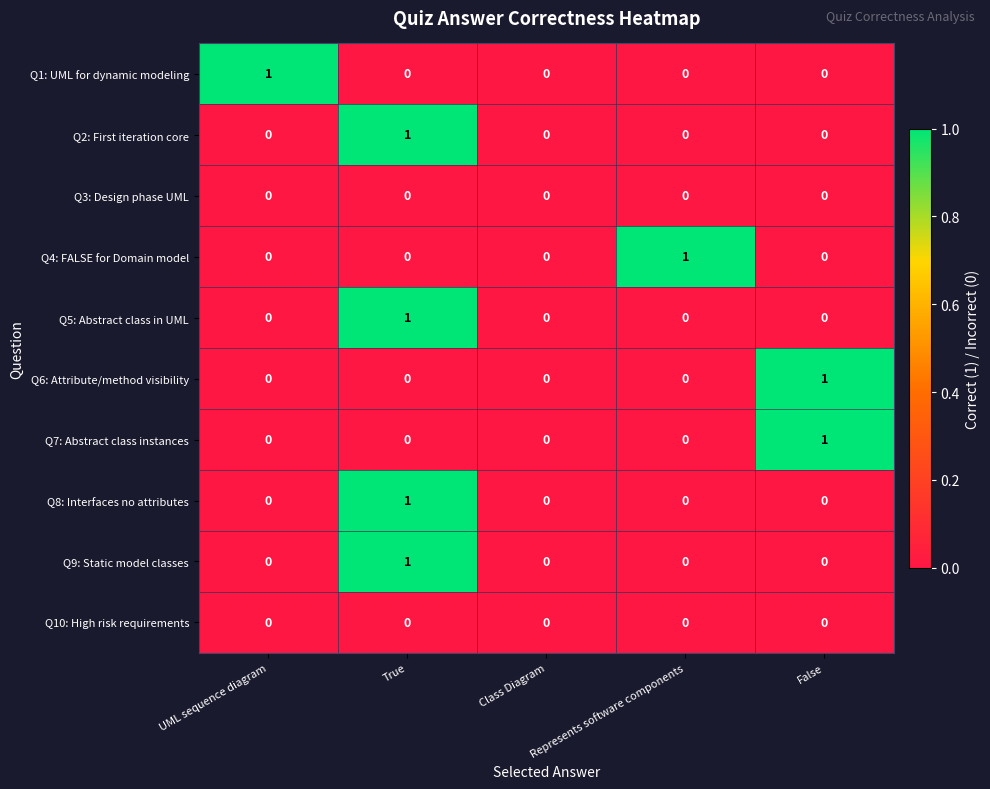

The Q8: Interfaces no attributes series shows 0 at Represents software components. True or false?

True